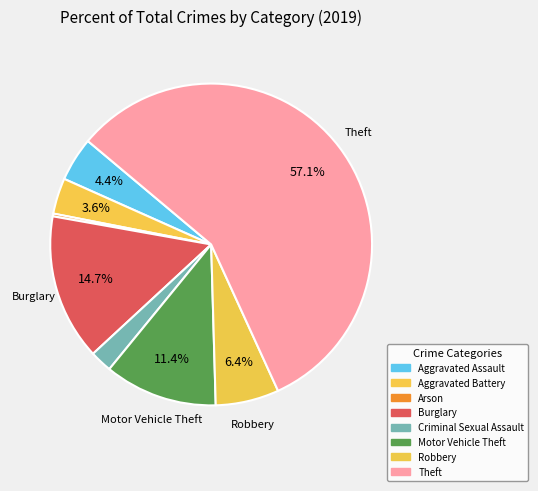

Count the number of slices in the pie.

8